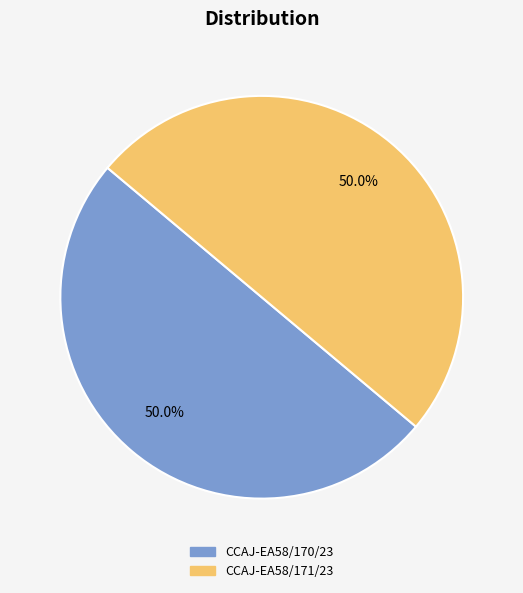

What is the ratio of the value at CCAJ-EA58/171/23 to the value at CCAJ-EA58/170/23?

1.0